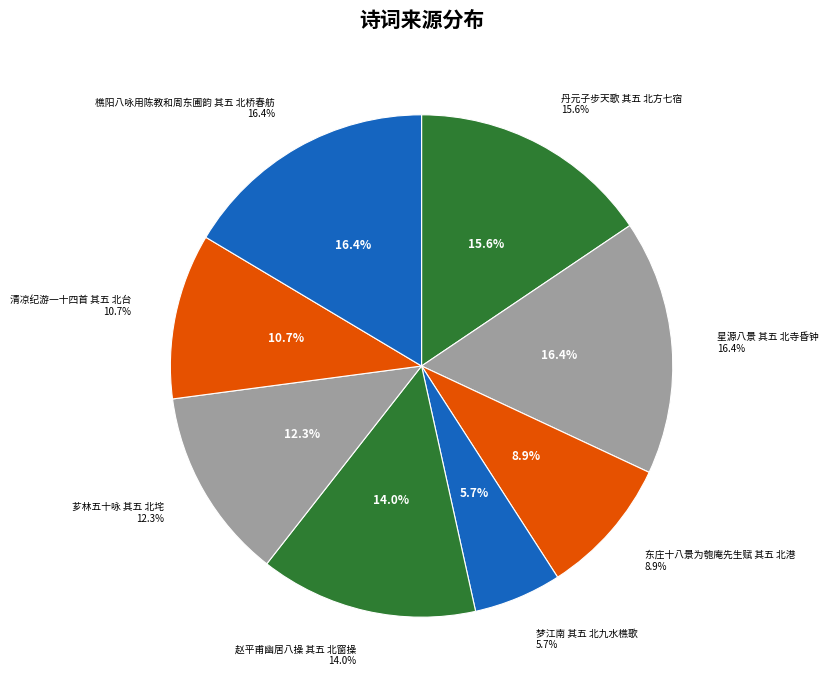

Combined, what portion of the pie is 星源八景 其五 北寺昏钟 and 赵平甫幽居八操 其五 北窗操?

30.4%